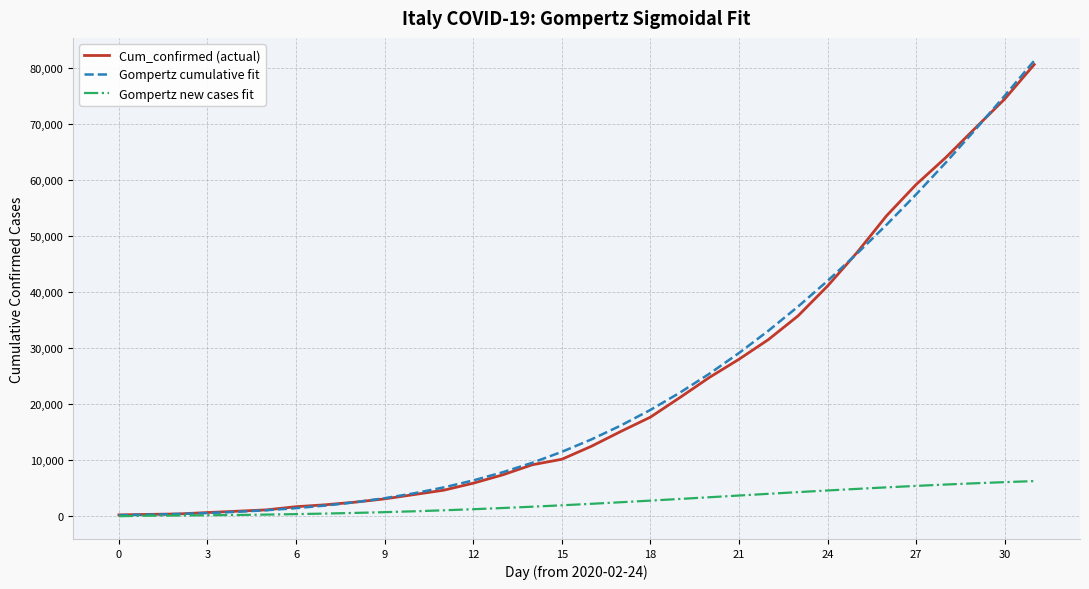

How many series are shown in this chart?

3